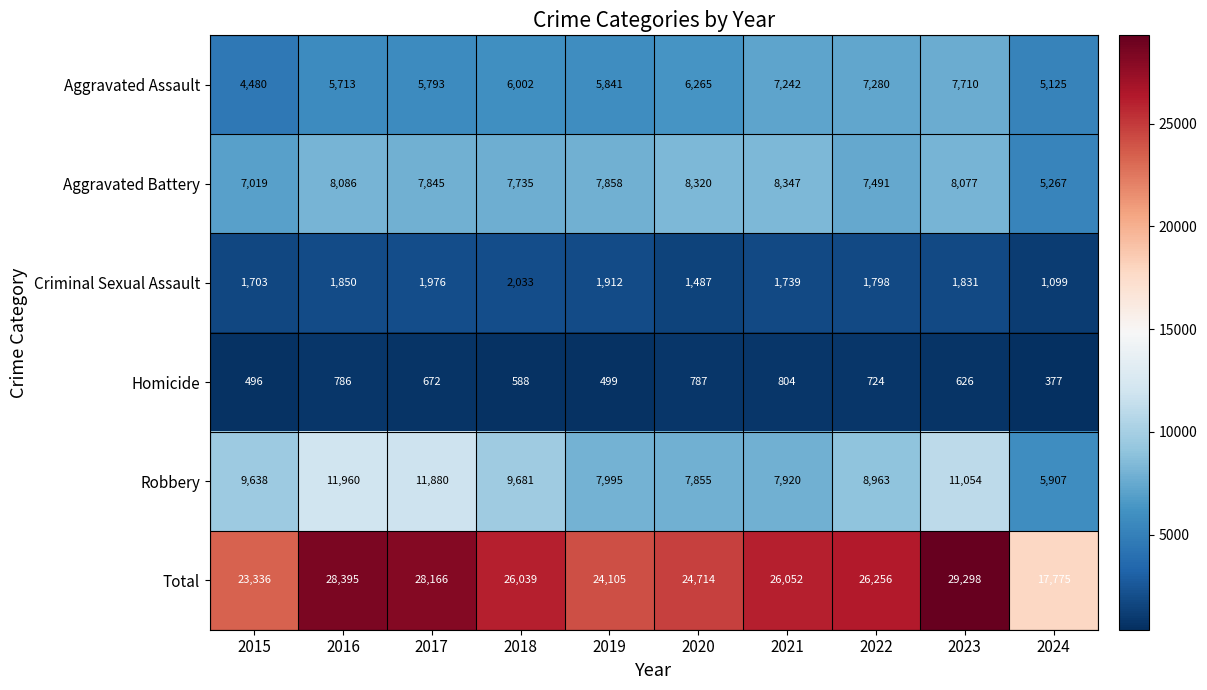

Which series has the widest spread of values?

Total